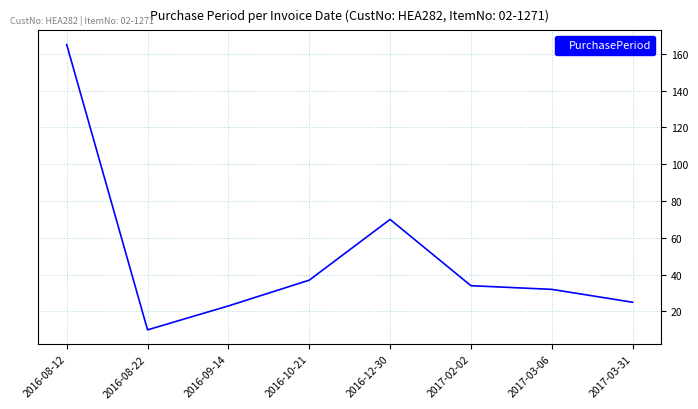

What is the maximum value shown in the chart?

165